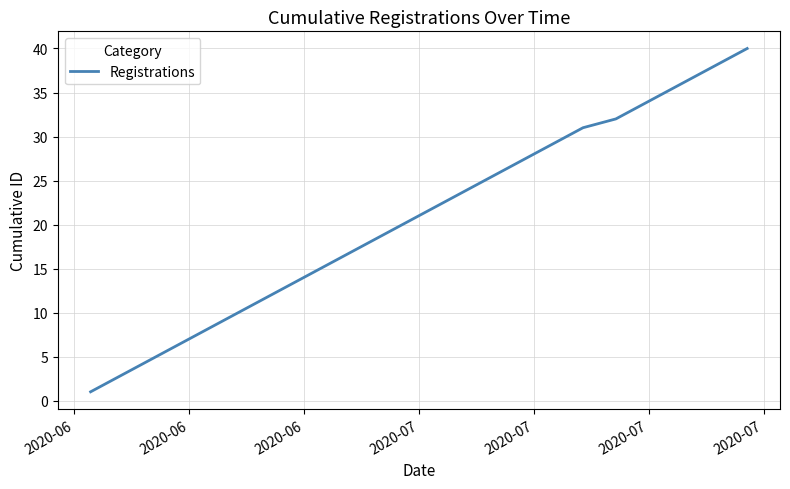

What is the greatest value displayed?

40